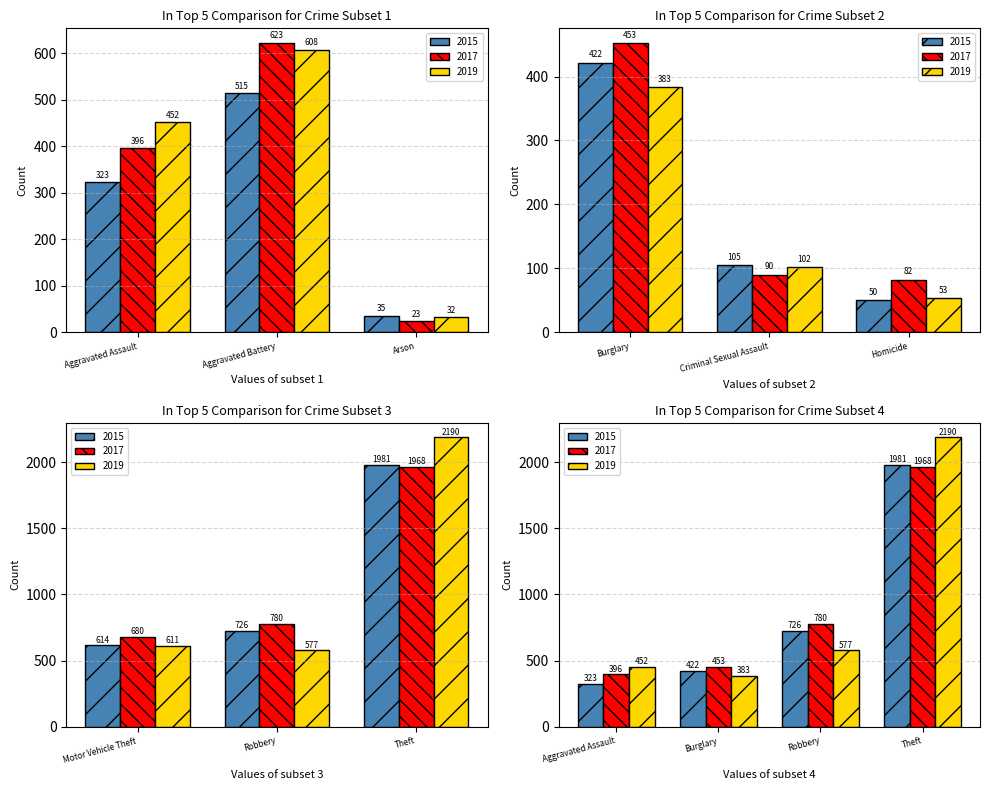

At which label does 2017 reach its peak?

Theft